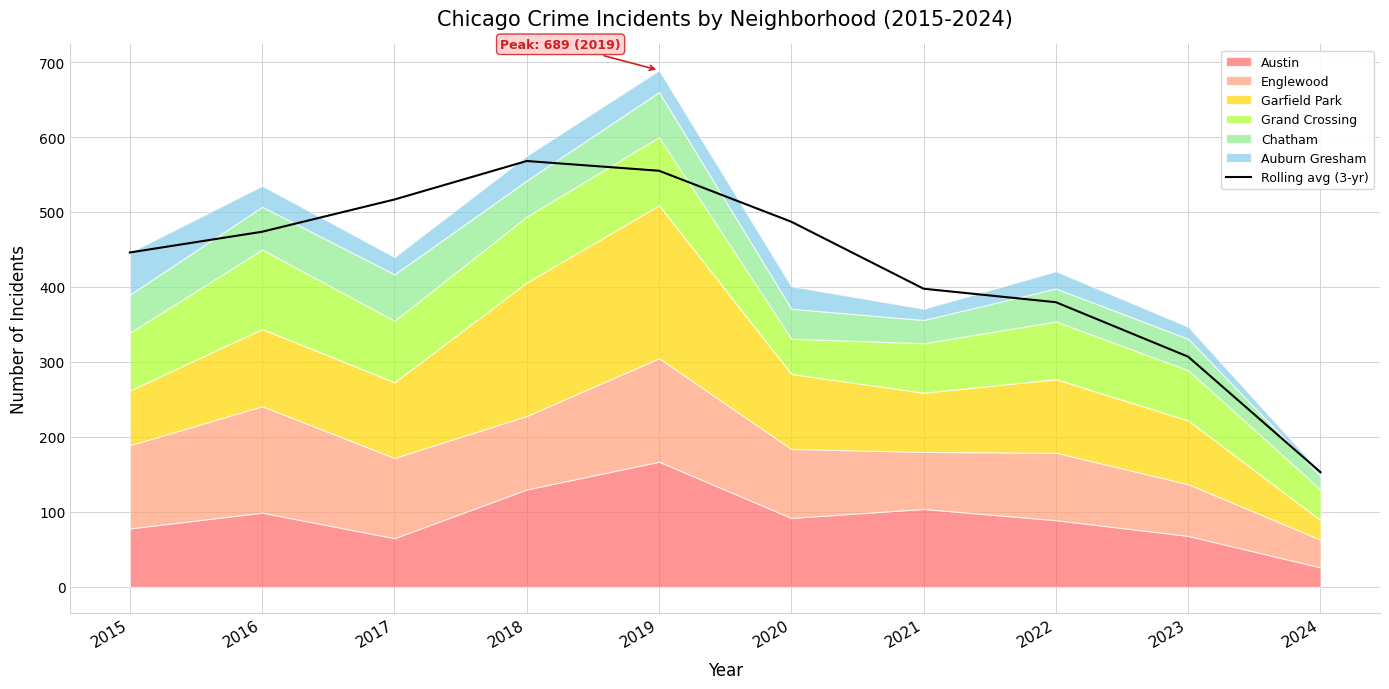

What is the difference between the maximum and second lowest values?

261.0